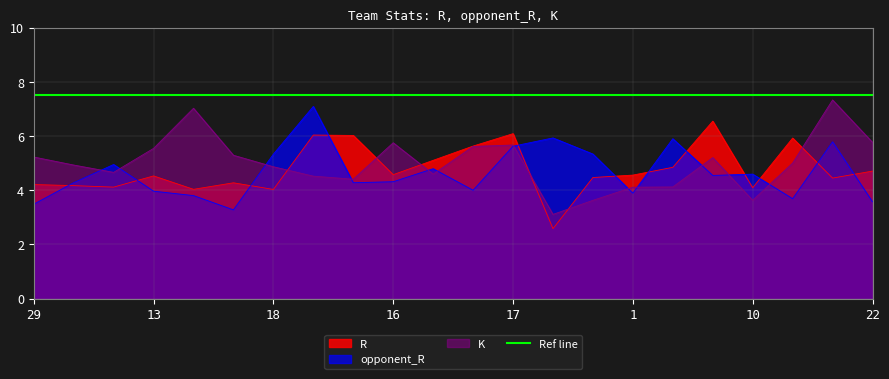

Reading right to left, list all the values displayed in this chart.

R: 22=4.7	7=4.5	12=5.9	10=4.1	3=6.6	8=4.8	1=4.6	26=4.5	30=2.6	17=6.1	14=5.6	9=5.1	16=4.6	27=6.0	5=6.0	18=4.0	24=4.3	6=4.0	13=4.5	28=4.1	15=4.2	29=4.2
opponent_R: 22=3.6	7=5.8	12=3.7	10=4.6	3=4.5	8=5.9	1=3.9	26=5.3	30=5.9	17=5.6	14=4.0	9=4.8	16=4.3	27=4.3	5=7.1	18=5.3	24=3.3	6=3.8	13=4.0	28=5.0	15=4.3	29=3.5
K: 22=5.8	7=7.3	12=5.0	10=3.6	3=5.2	8=4.1	1=4.1	26=3.6	30=3.1	17=5.7	14=5.6	9=4.6	16=5.8	27=4.4	5=4.5	18=4.9	24=5.3	6=7.0	13=5.5	28=4.7	15=4.9	29=5.2